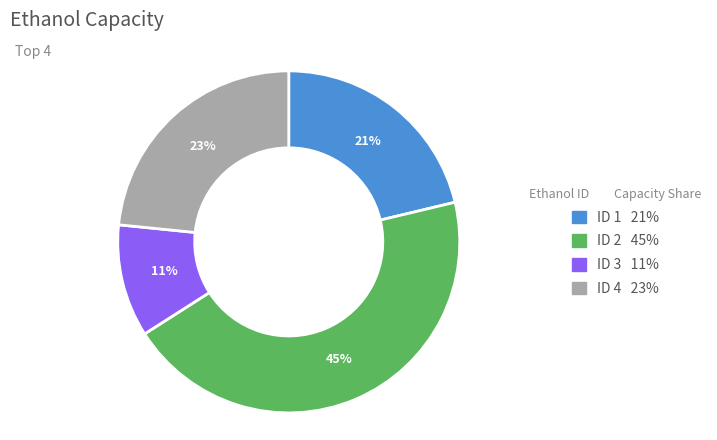

What is the ratio of the value at ID 4 to the value at ID 2?

0.5